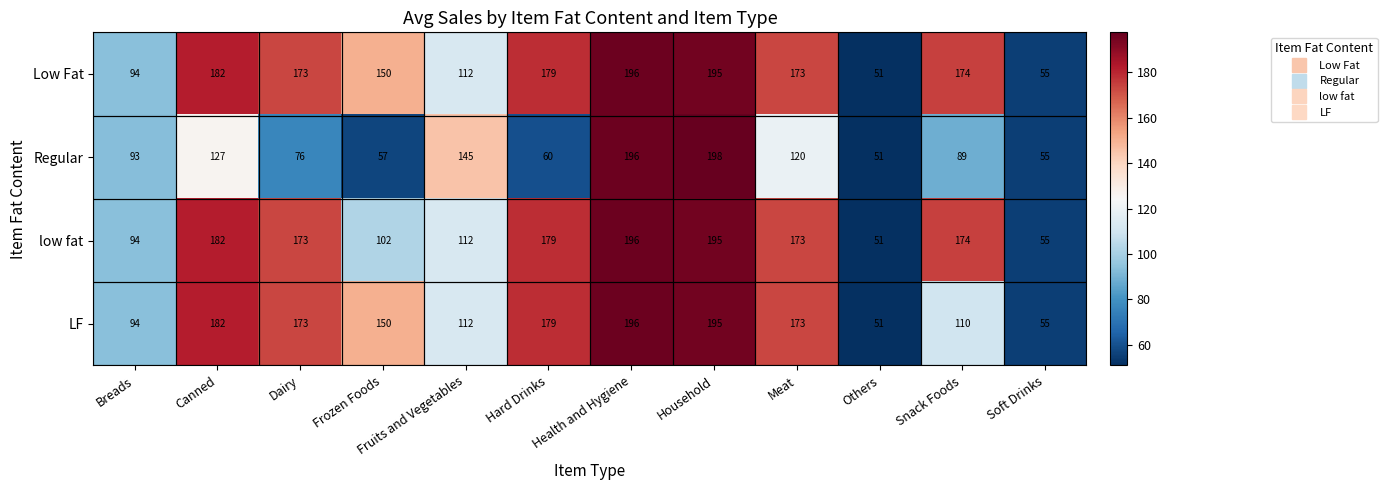

How many series are shown in this chart?

4